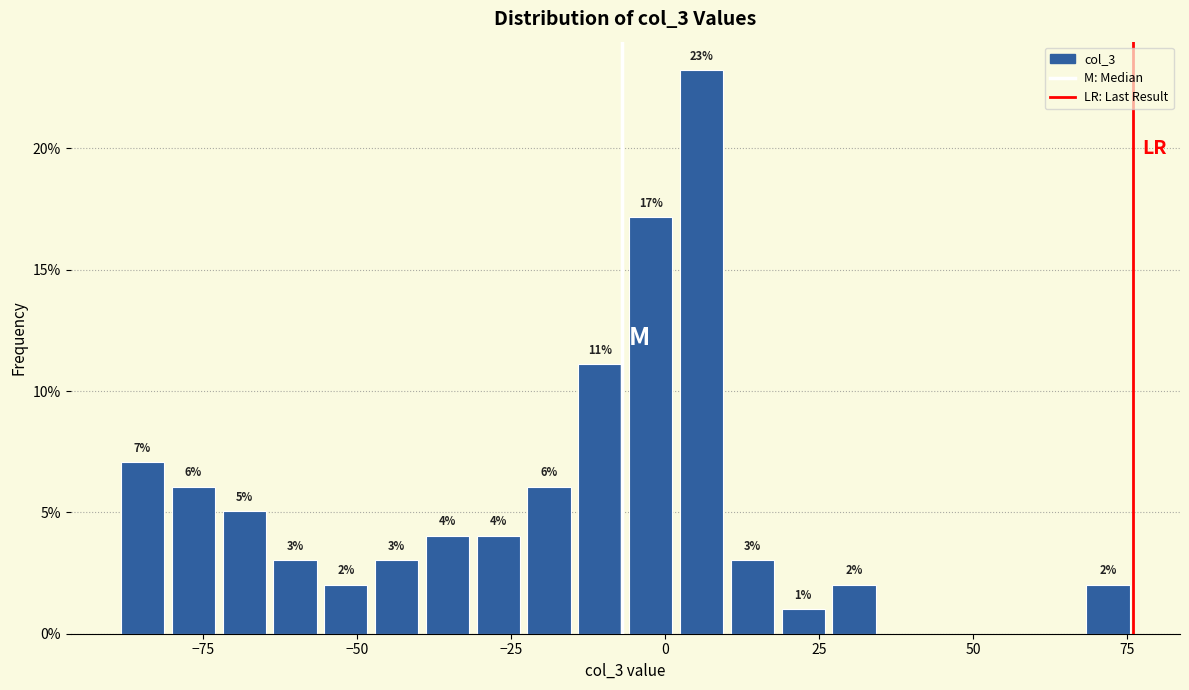

Read against the x-axis, roughly where is the centre of the tallest bar?

5